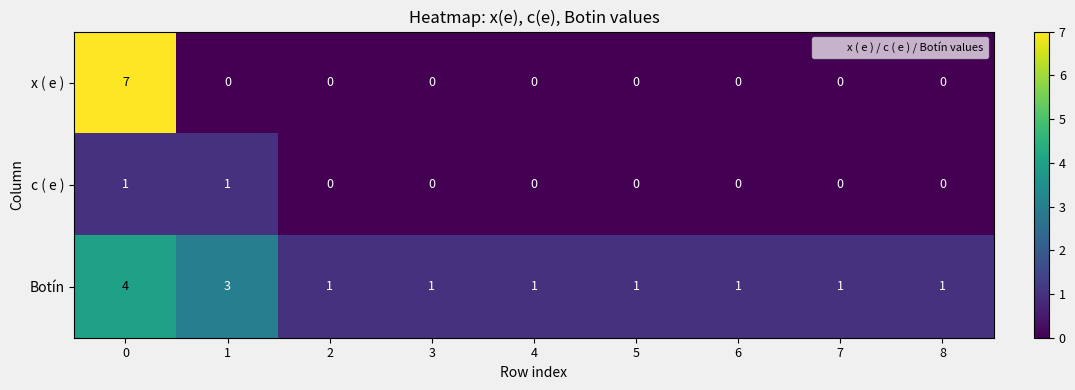

Reading left to right, what are all the values shown in this chart?

x ( e ): 7	0	0	0	0	0	0	0	0
c ( e ): 1	1	0	0	0	0	0	0	0
Botín: 4	3	1	1	1	1	1	1	1